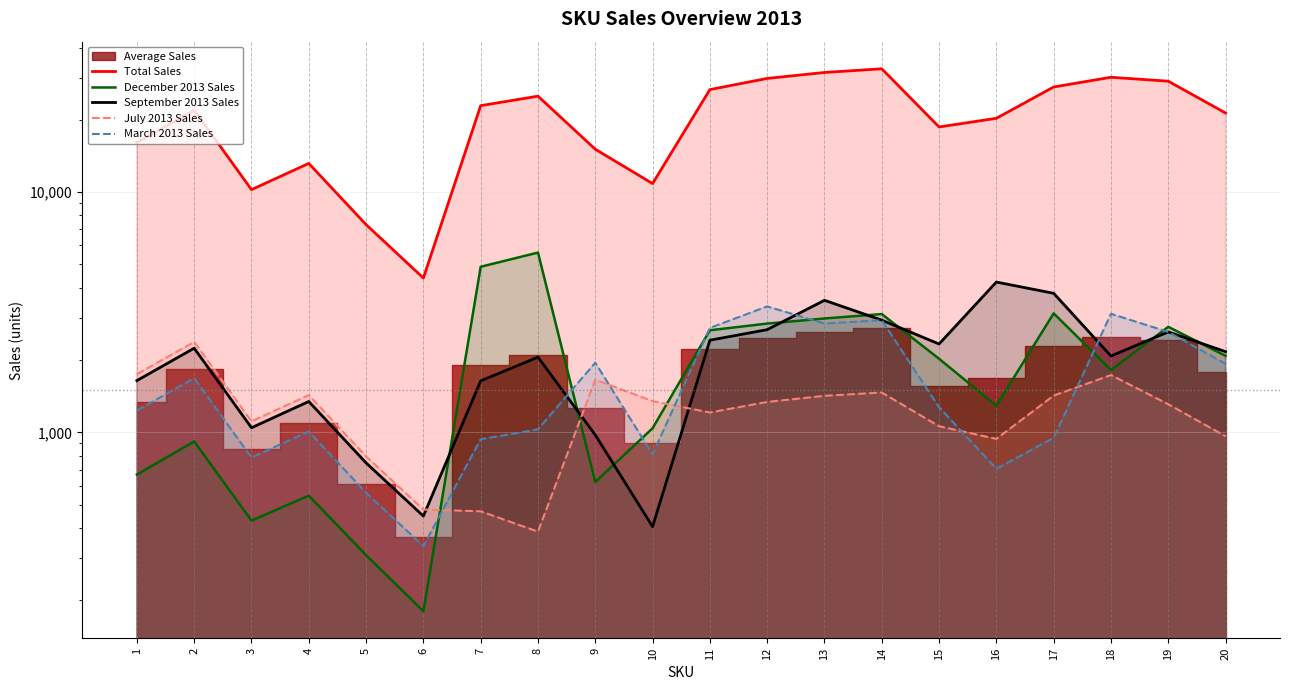

Is the value of December 2013 Sales at 1 greater than the value of Total Sales at 11?

No